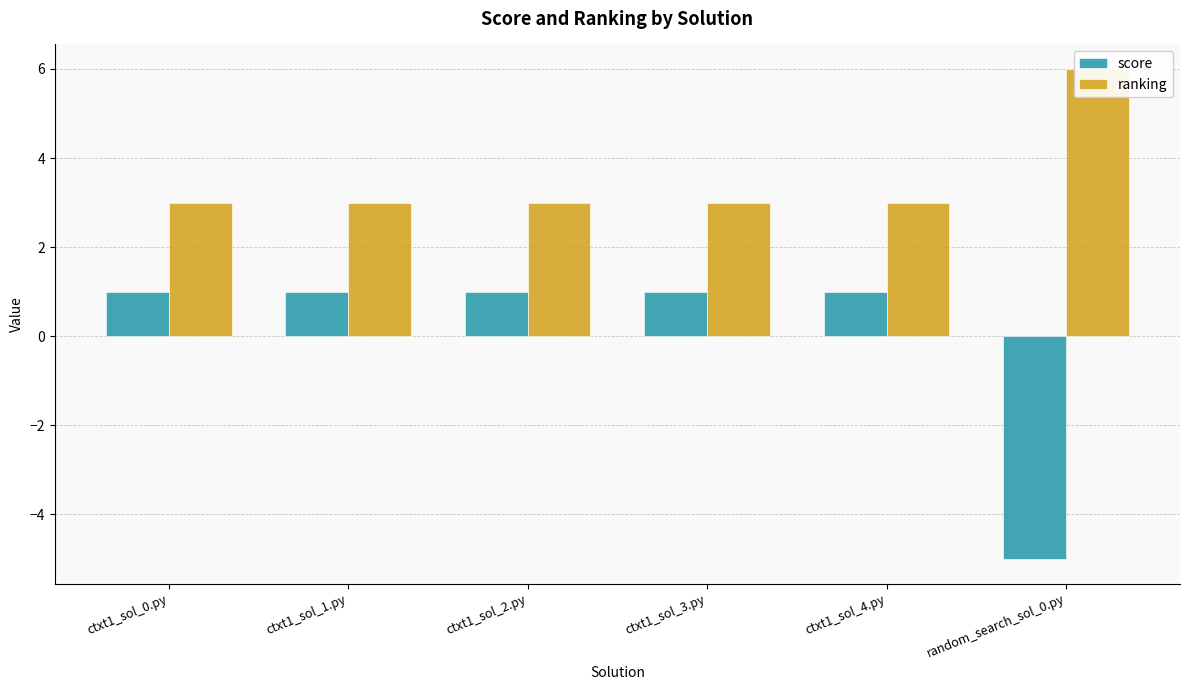

How many score values are between 1 and 2?

5